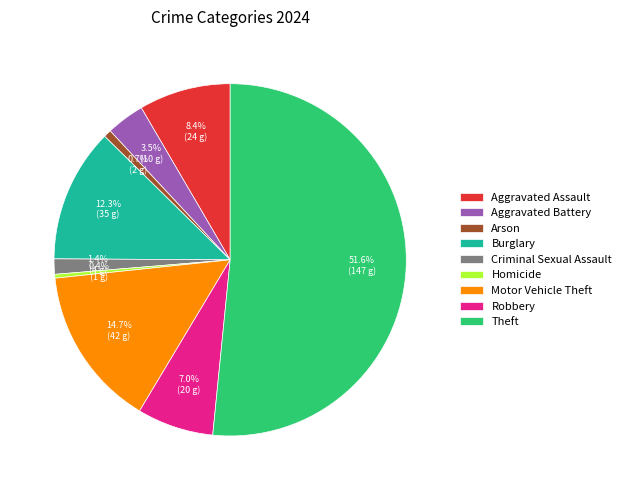

Which slice is the largest?

Theft